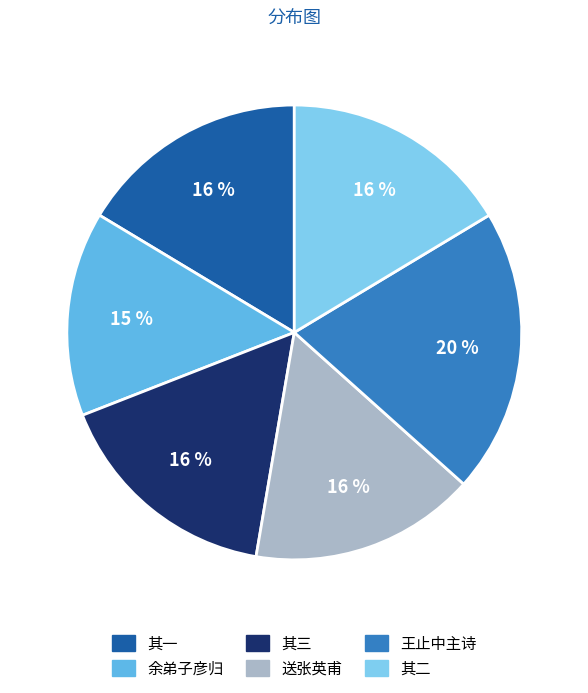

To the nearest percent, what is the average slice percentage?

17%